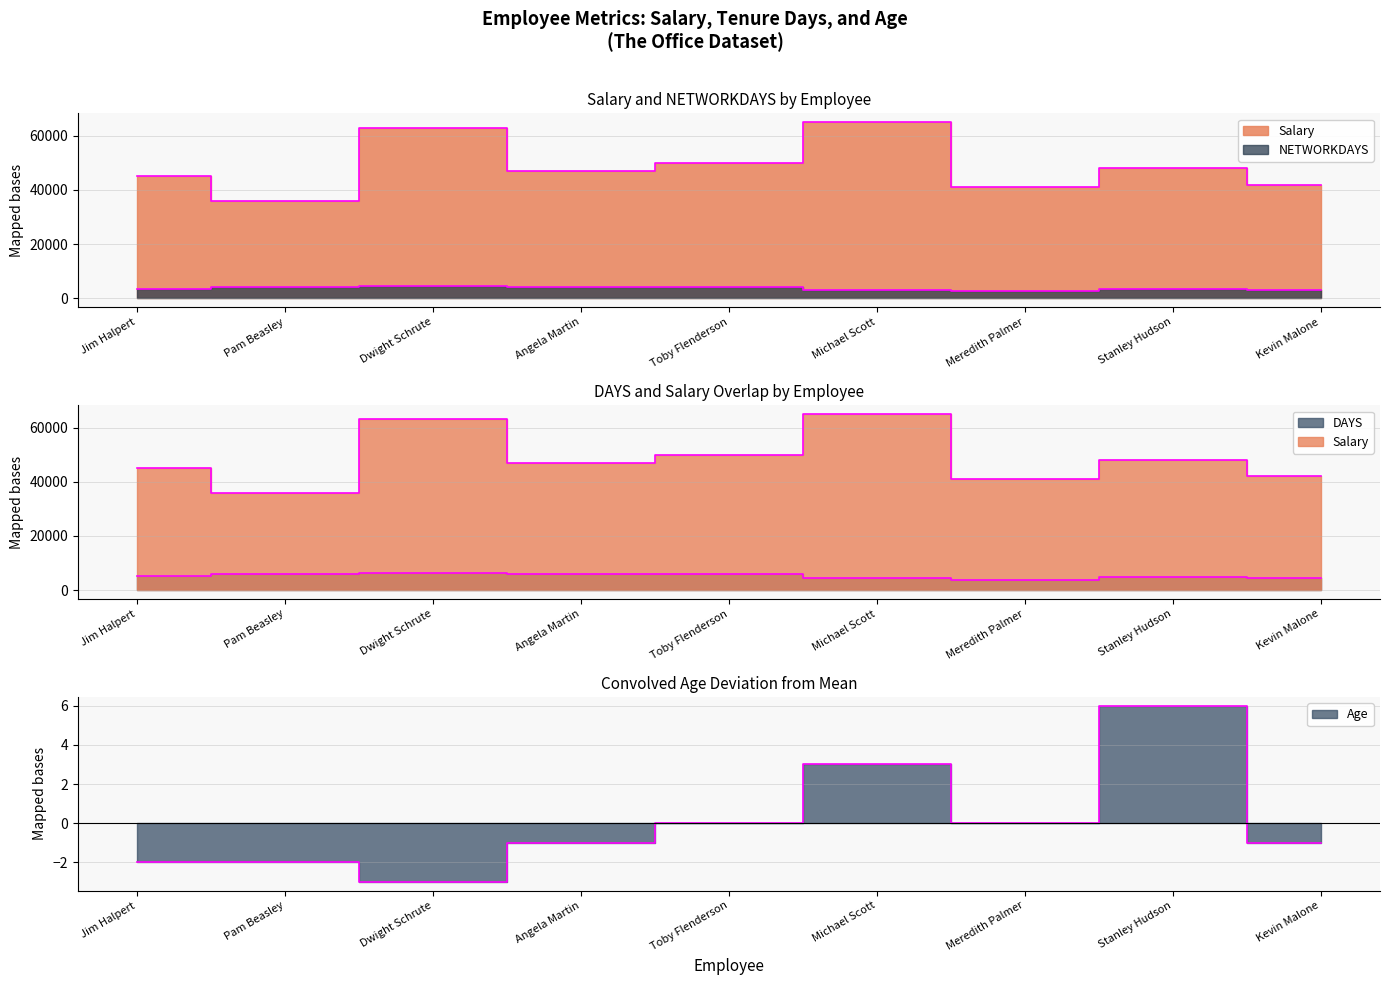

What is the value of the Salary point at the 8th from the left?

48000